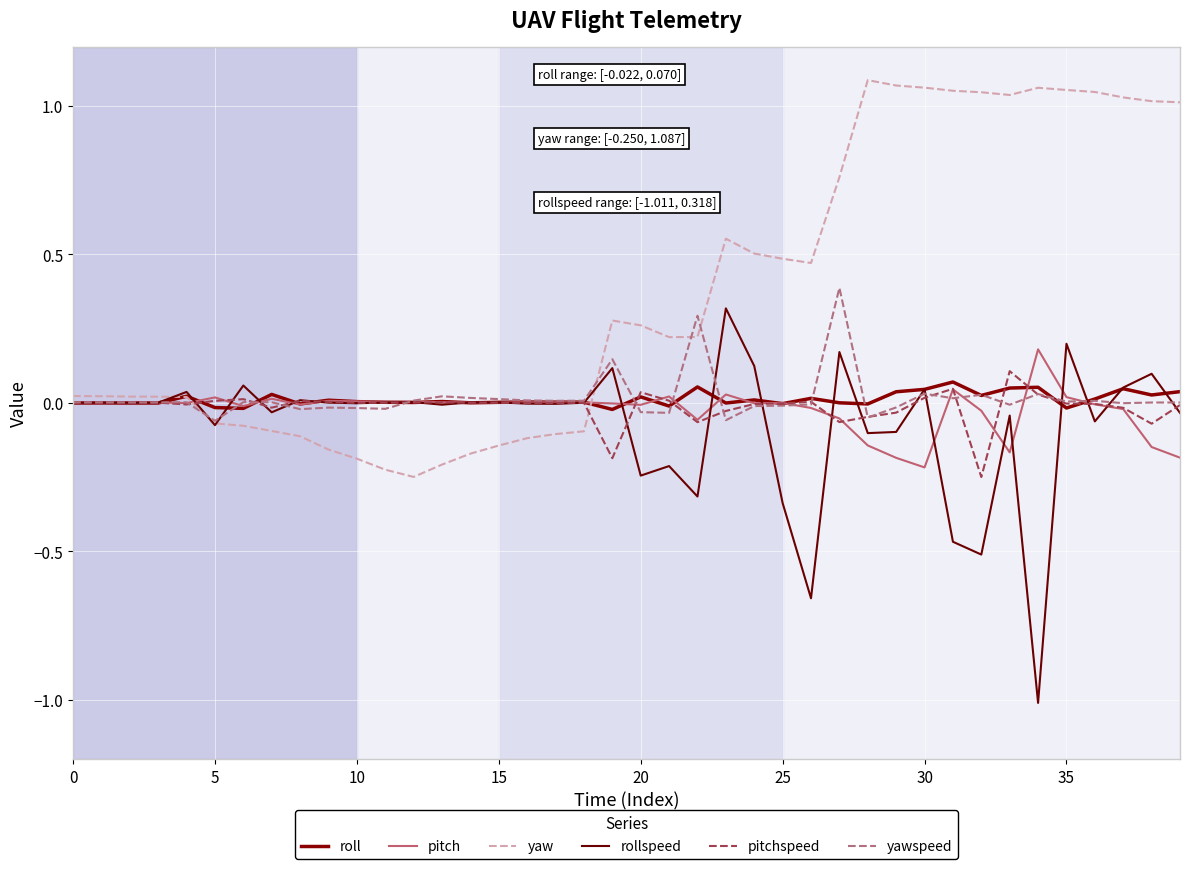

What are all the series names shown in the legend?

roll, pitch, yaw, rollspeed, pitchspeed, yawspeed